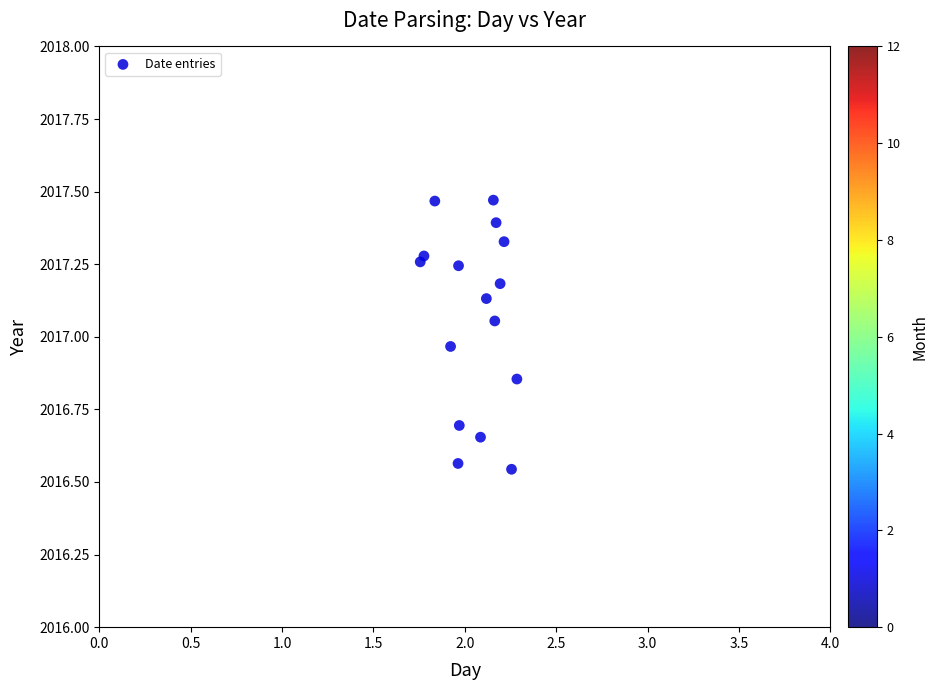

What is the range of Y values (max minus min)?

0.9